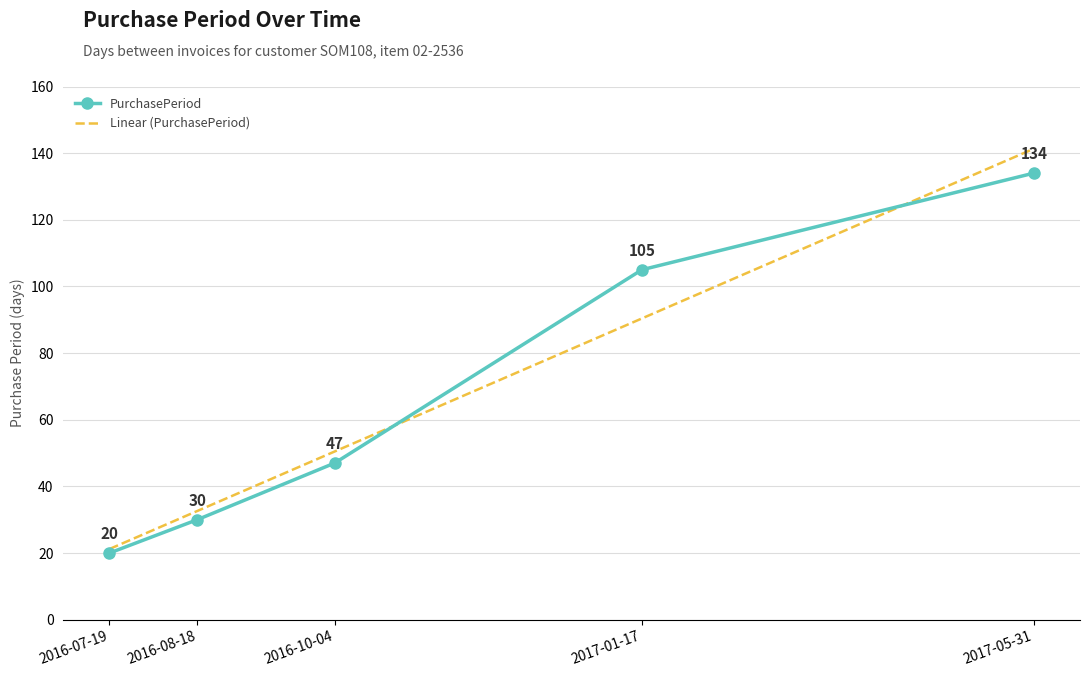

List the labels in order of PurchasePeriod value, largest first.

2017-05-31, 2017-01-17, 2016-10-04, 2016-08-18, 2016-07-19